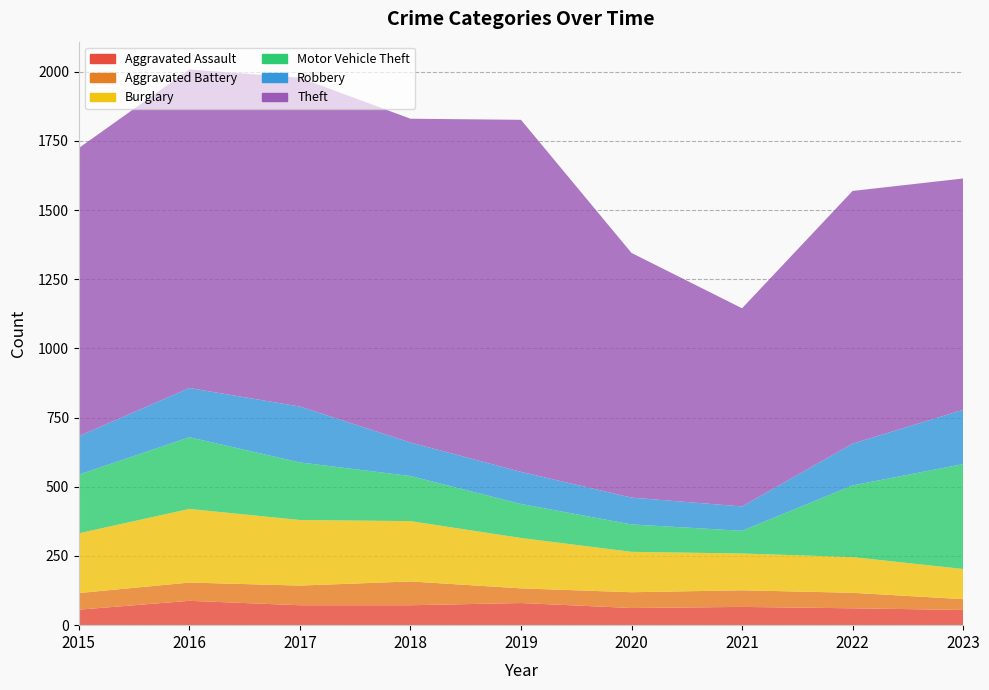

Reading right to left, what are all the values shown in this chart?

Aggravated Assault: 55	61	66	62	80	72	72	88	56
Aggravated Battery: 39	56	60	57	53	86	71	66	60
Burglary: 109	129	133	146	182	218	237	266	216
Motor Vehicle Theft: 379	259	82	99	123	163	208	259	212
Robbery: 196	151	88	97	116	121	202	178	139
Theft: 836	913	716	884	1272	1170	1188	1151	1041